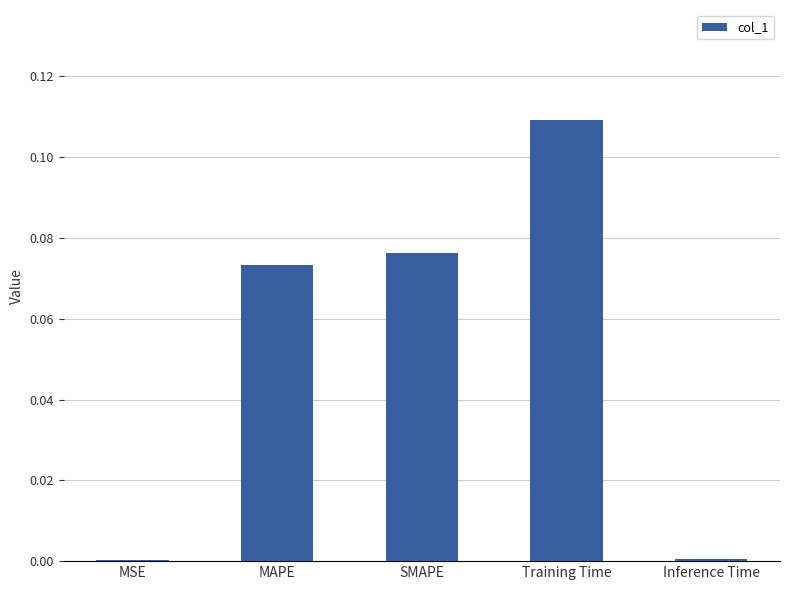

Between Training Time and Inference Time, which is larger?

Training Time